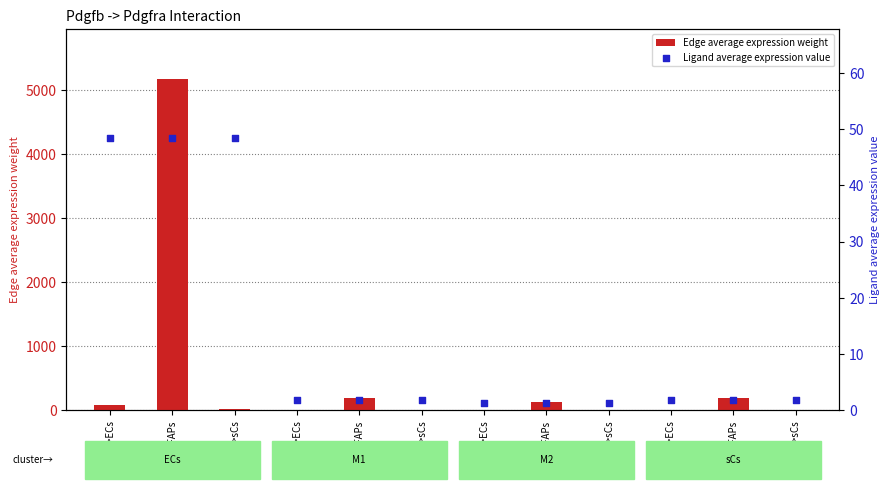

Which series has the largest total across all categories?

Edge average expression weight